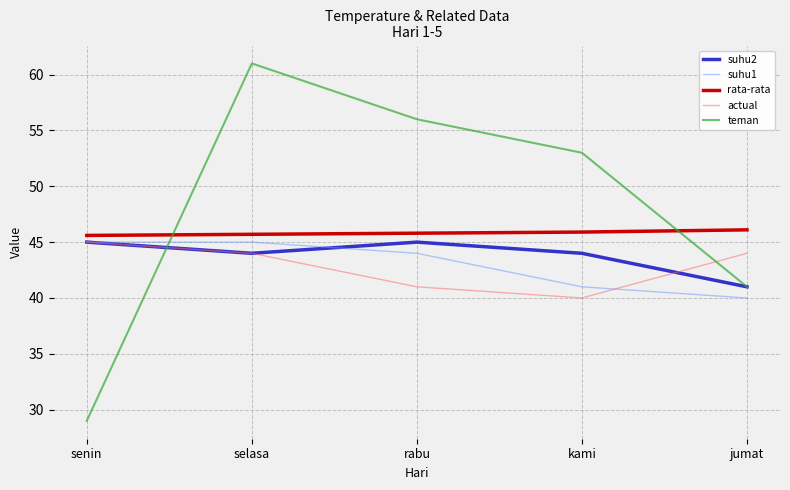

What is the sum of the rata-rata values at senin and jumat?

91.7